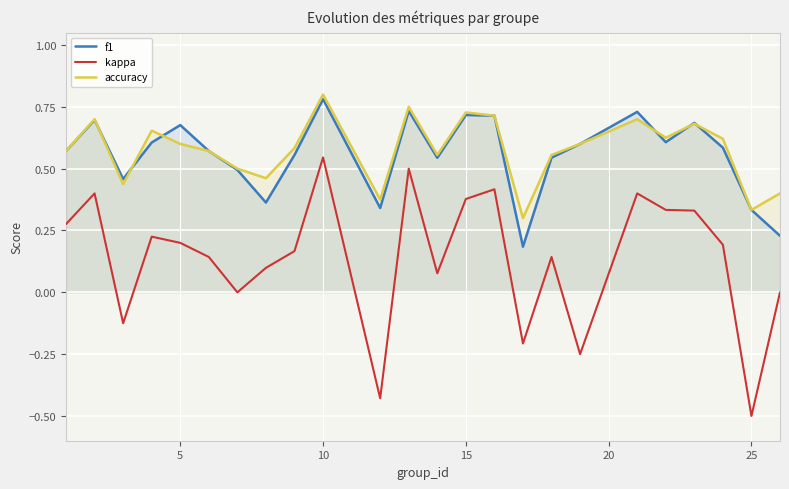

How many lines are shown in the chart?

3